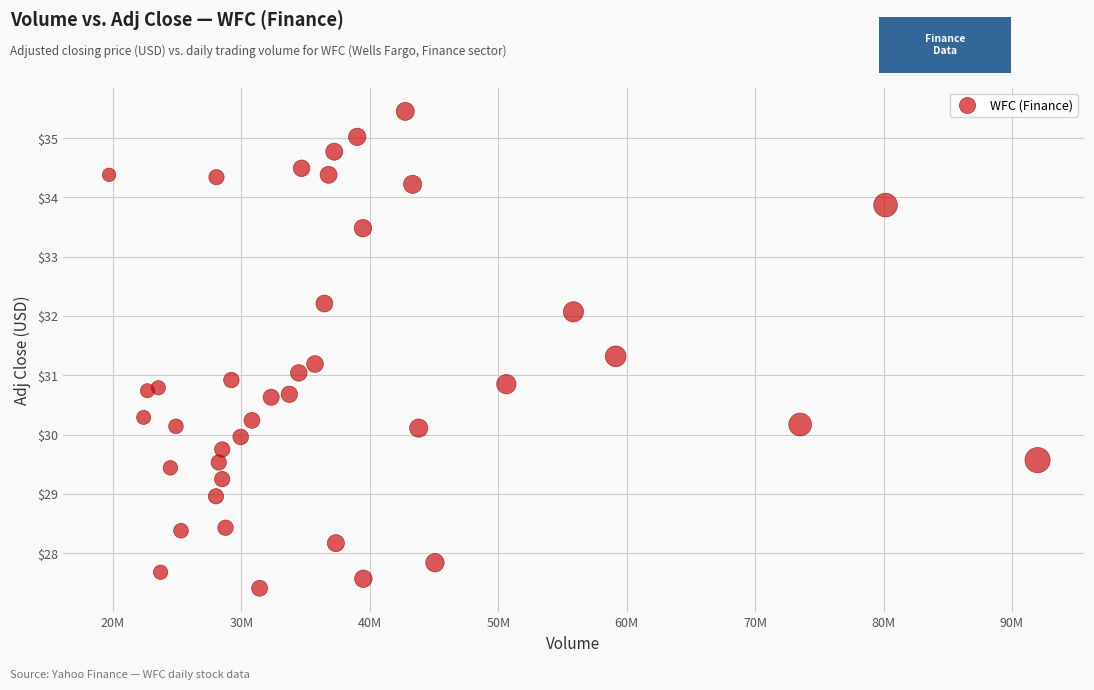

What is the range of X values (max minus min)?

72291900.0